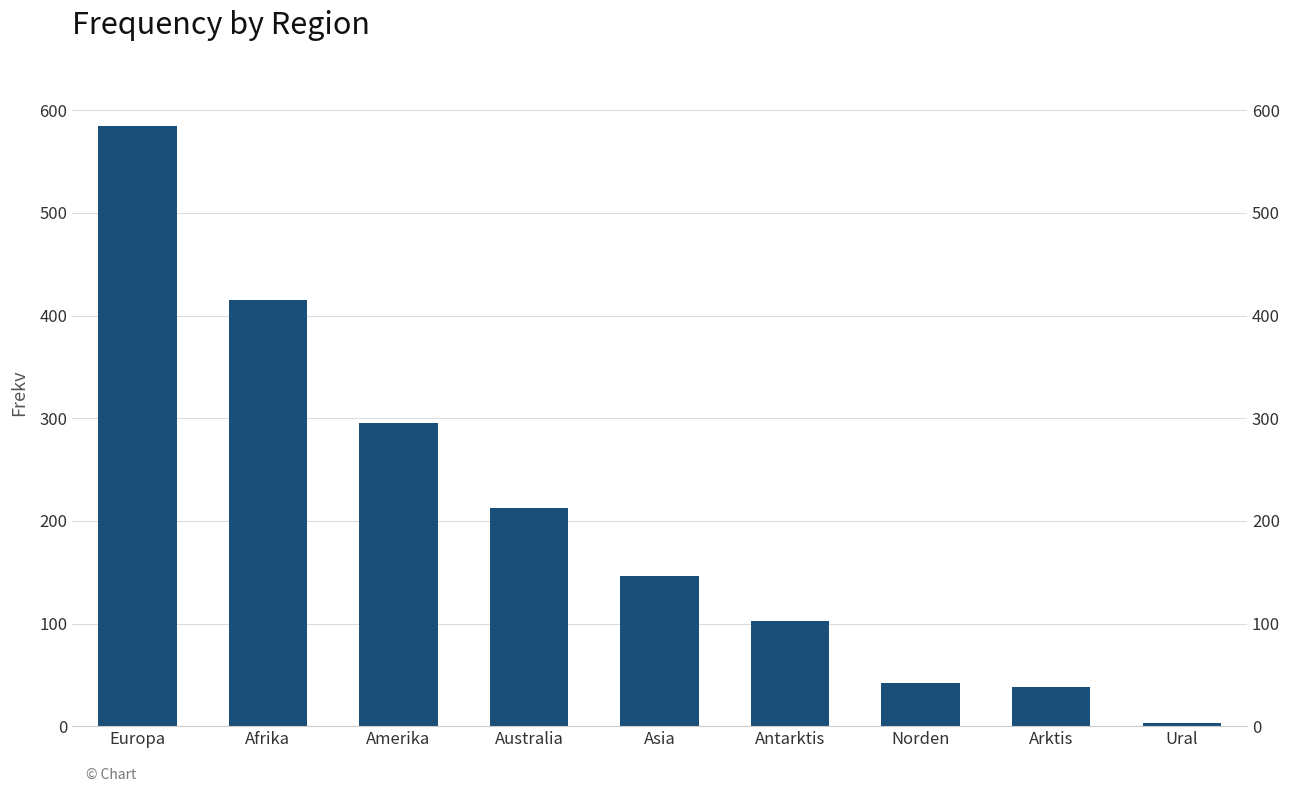

Which label corresponds to the smallest value in the chart?

Ural